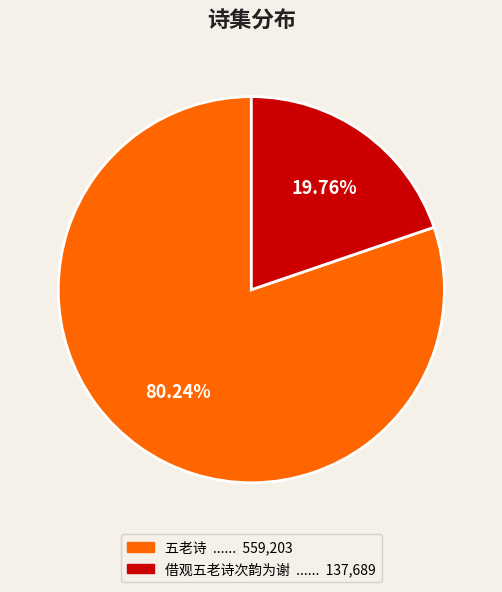

What percentage is NOT represented by 五老诗?

19.8%